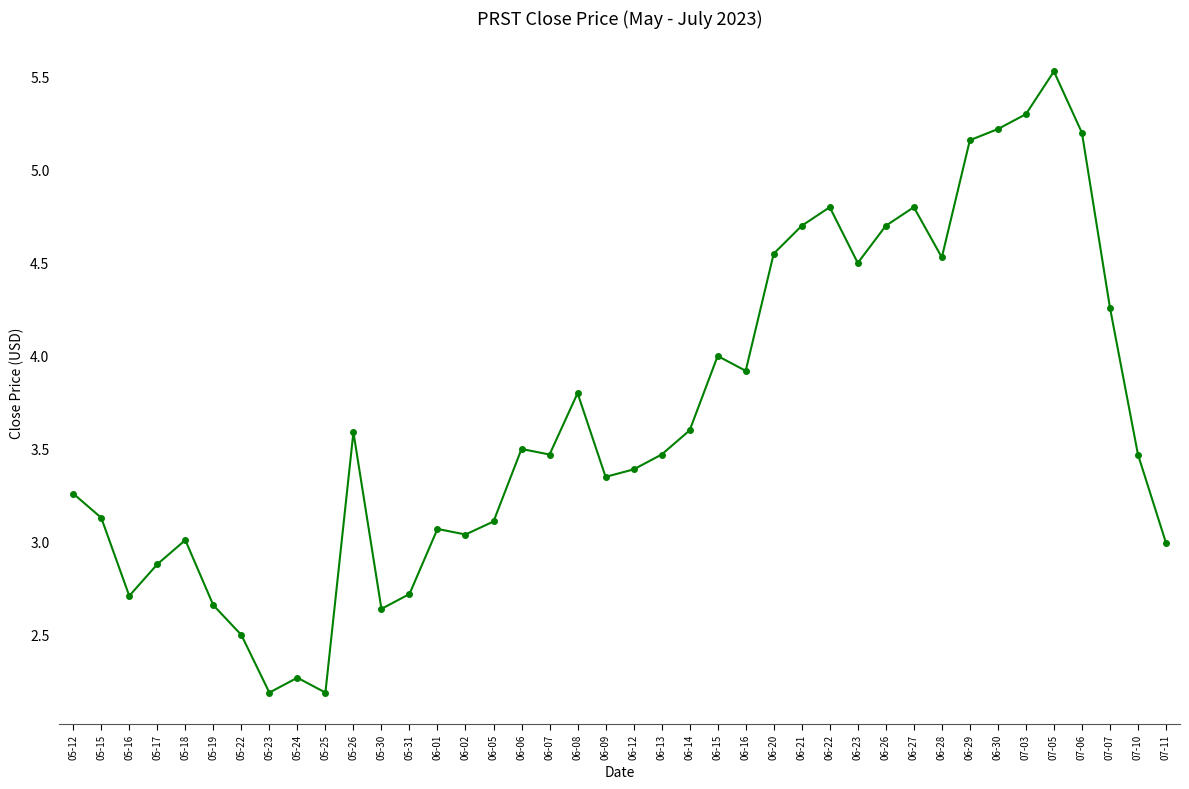

What is the maximum value shown in the chart?

5.5